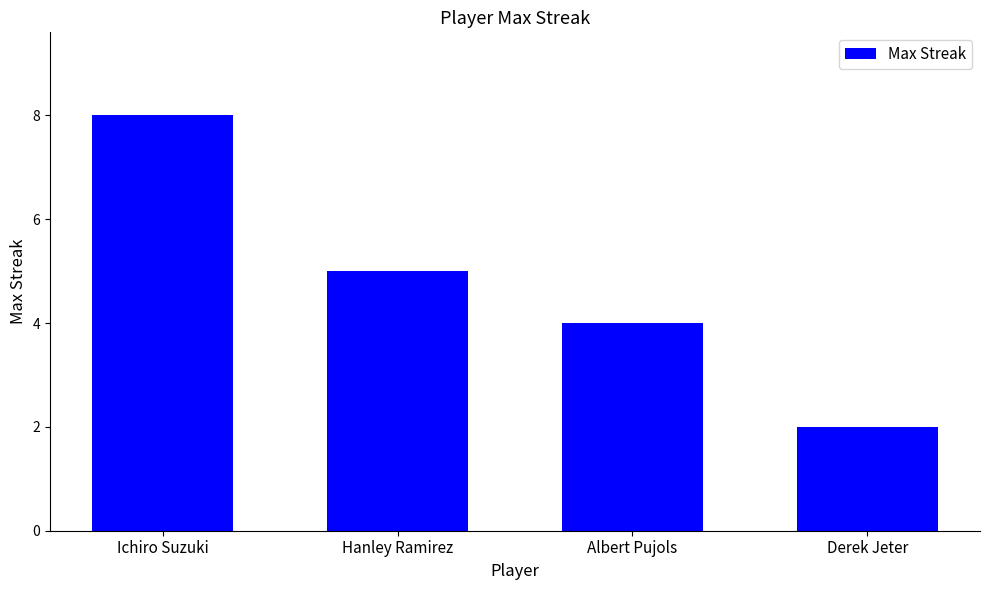

What is the sum of all values?

19